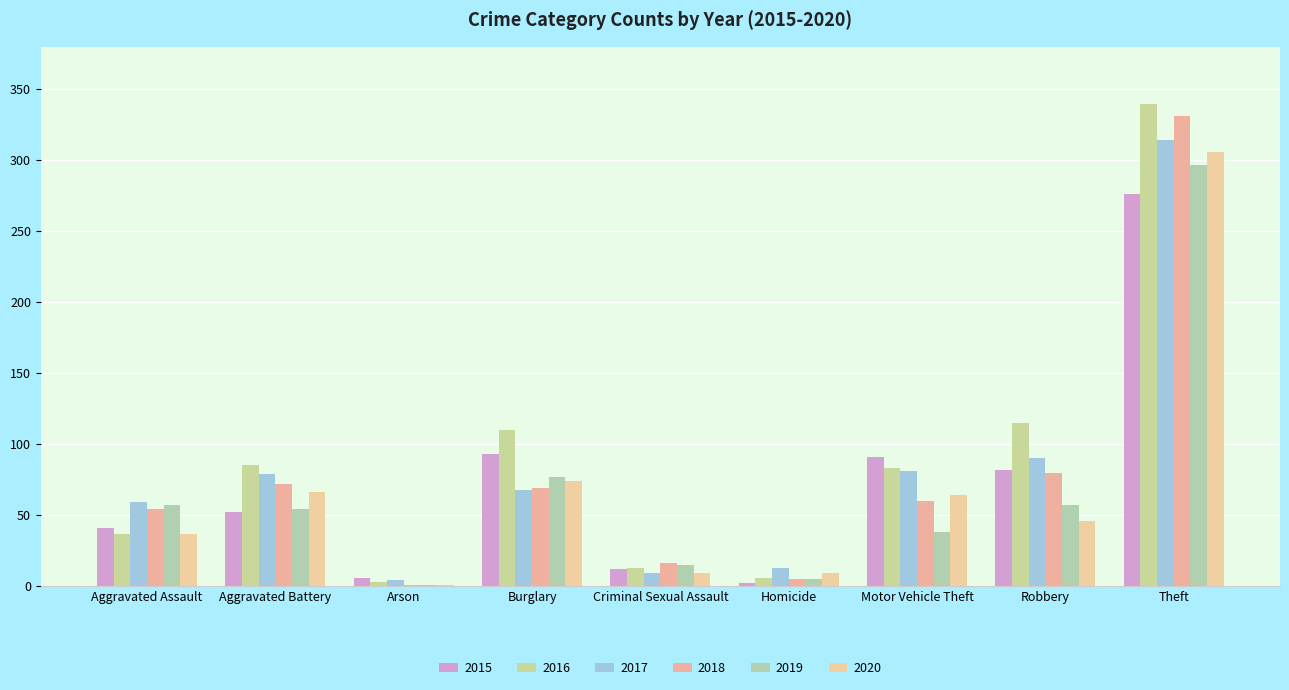

What is the difference between the 2019 values at Burglary and Robbery?

20